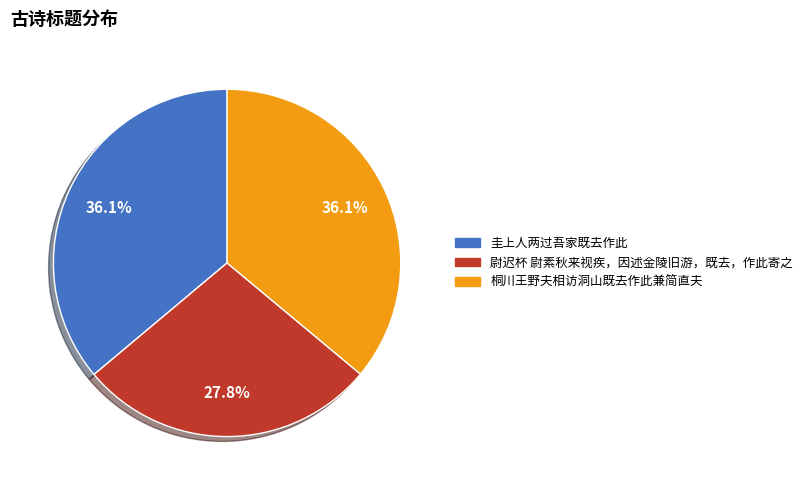

Count the number of slices in the pie.

3